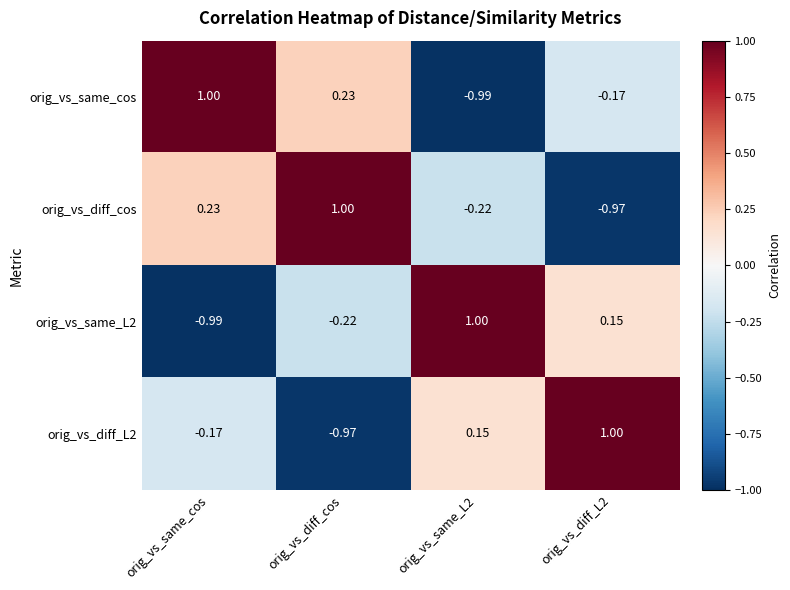

At which category is the sum across all series the highest?

orig_vs_same_cos